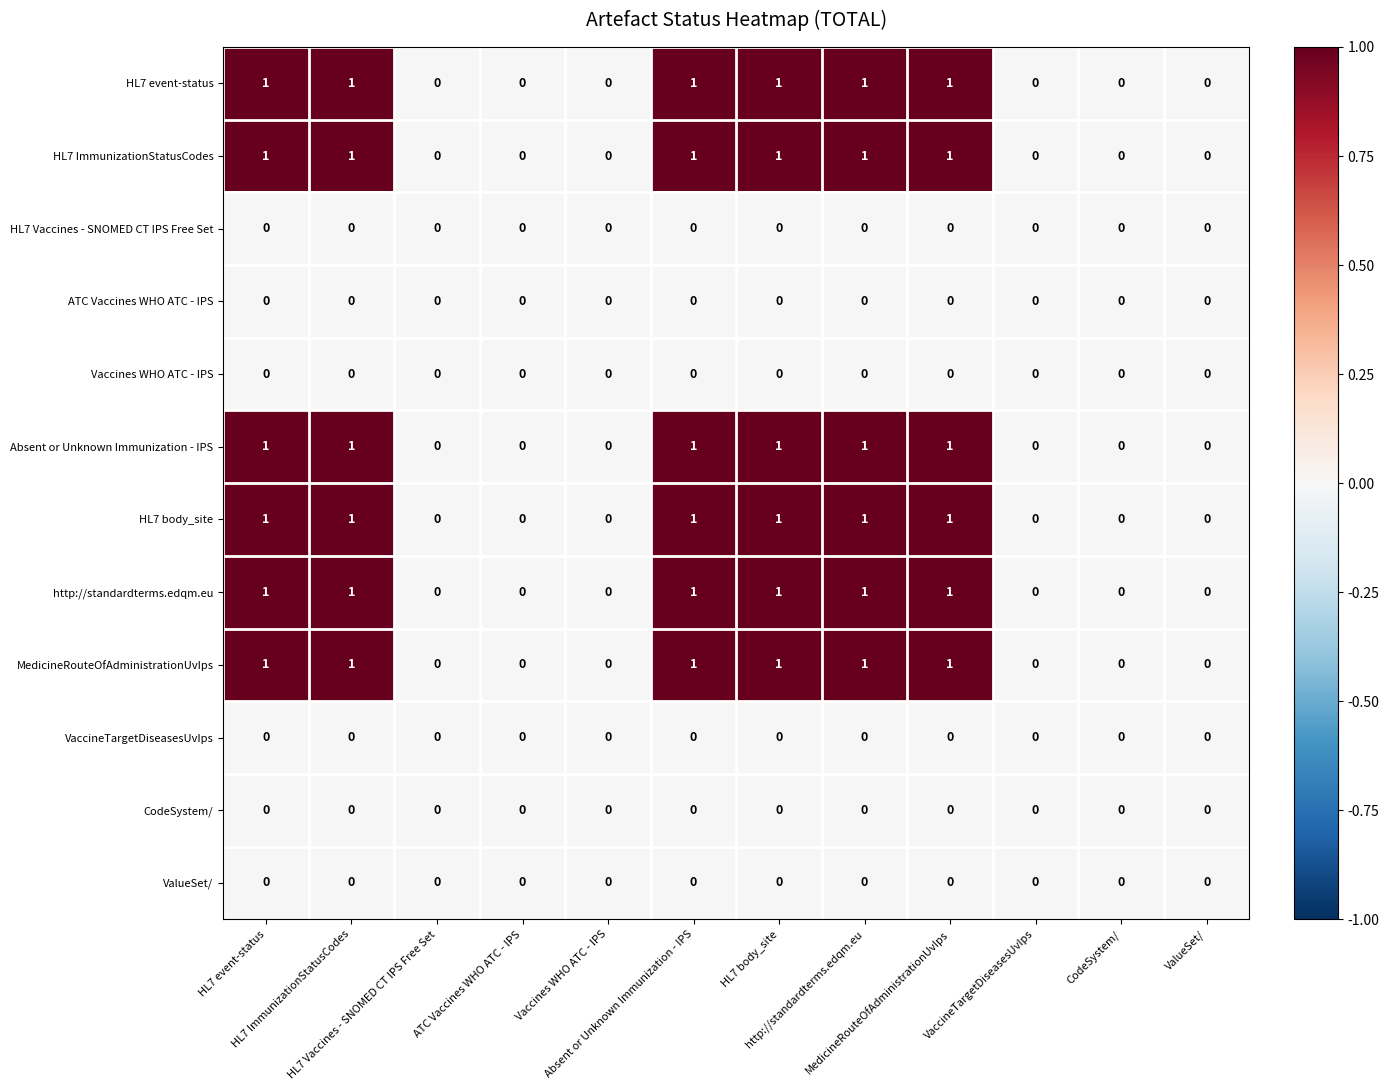

Which category has the highest value across all series?

HL7 event-status